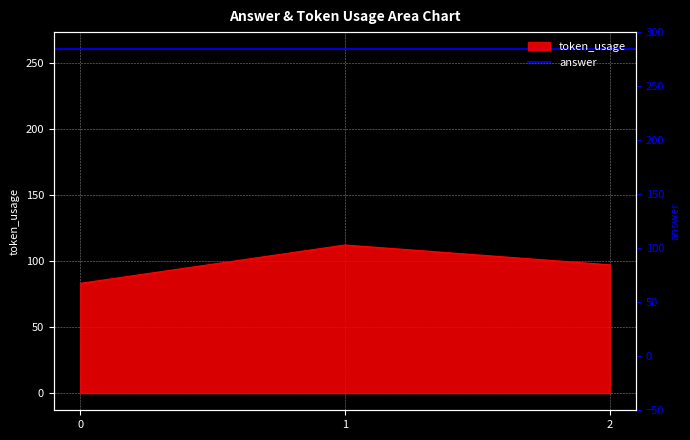

What is the difference between the maximum and minimum values?

29